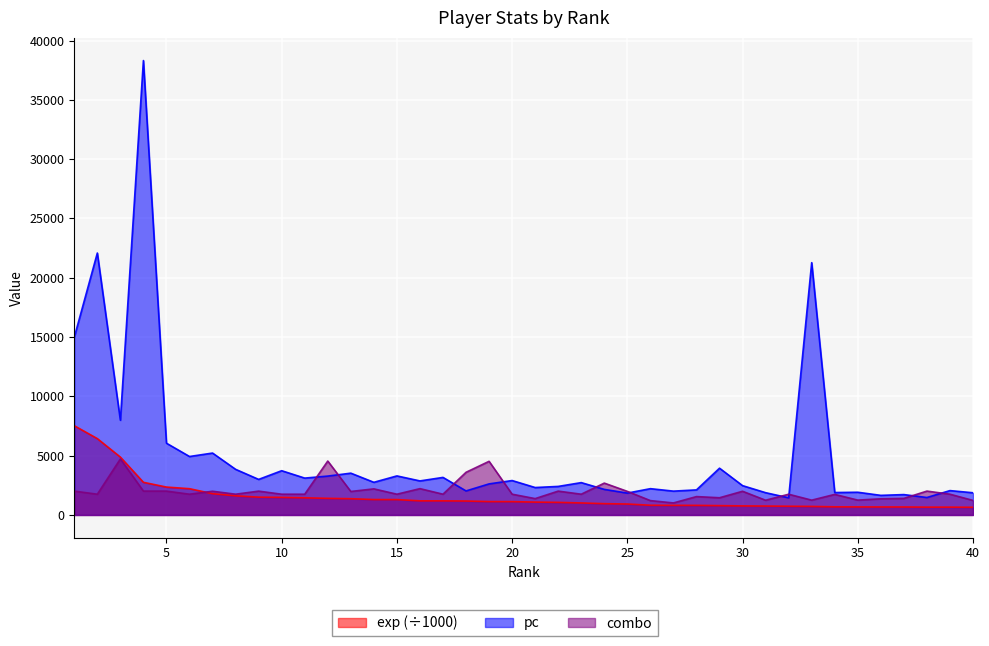

Which series ends up on top after the final intersection of exp and combo?

combo